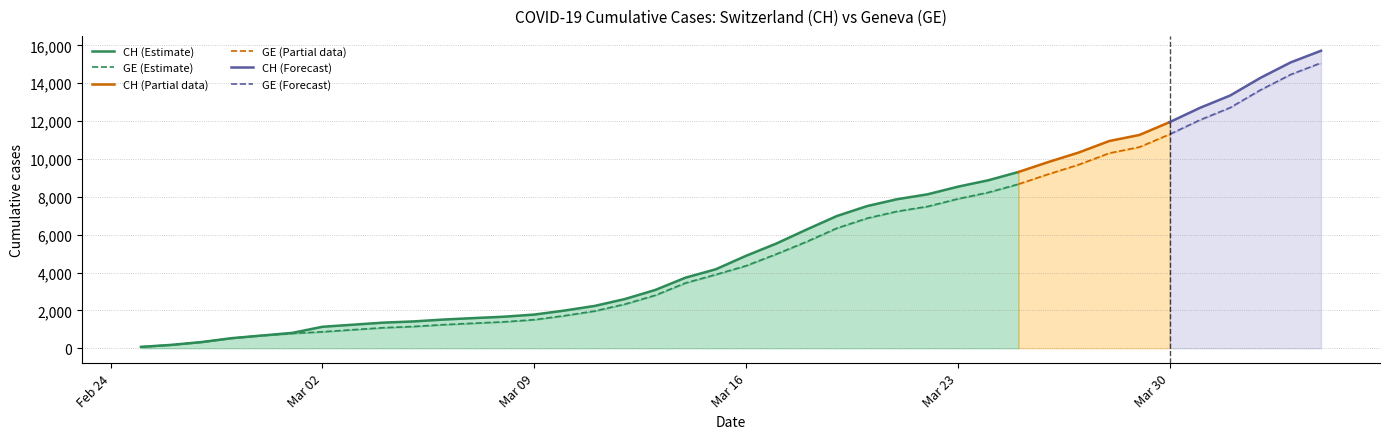

Where does the GE series first go above 4359?

2020-03-17